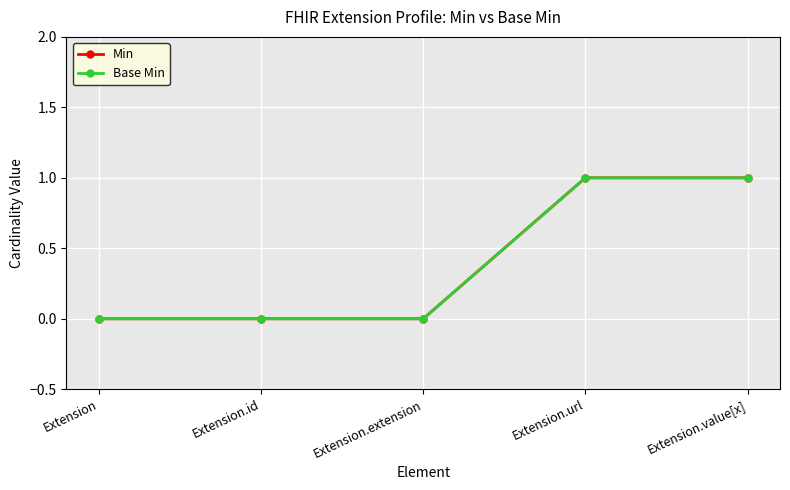

Is this an area chart (filled region under the line)?

No